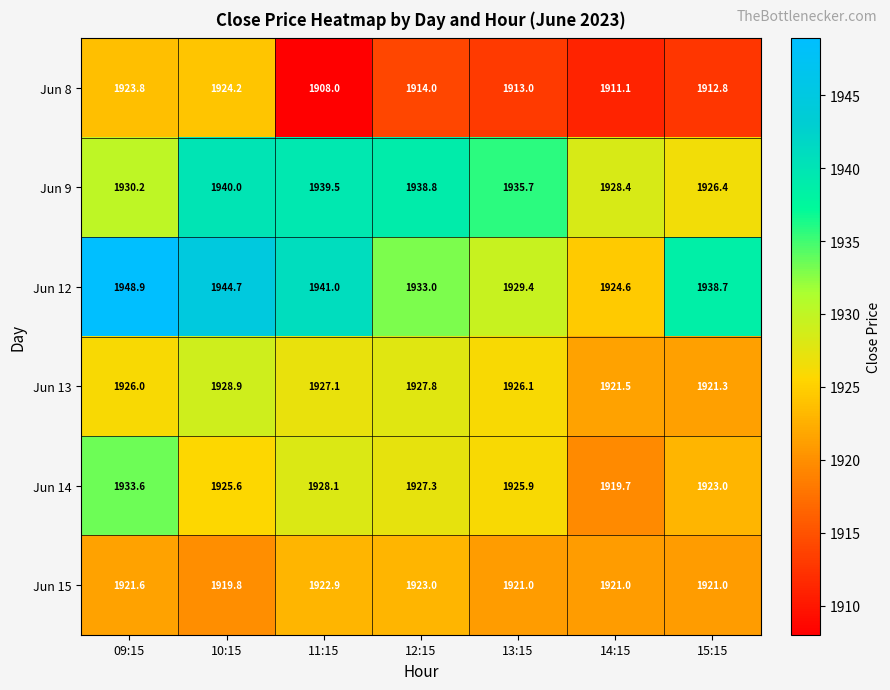

What is the total value across all series at 10:15?

11583.2